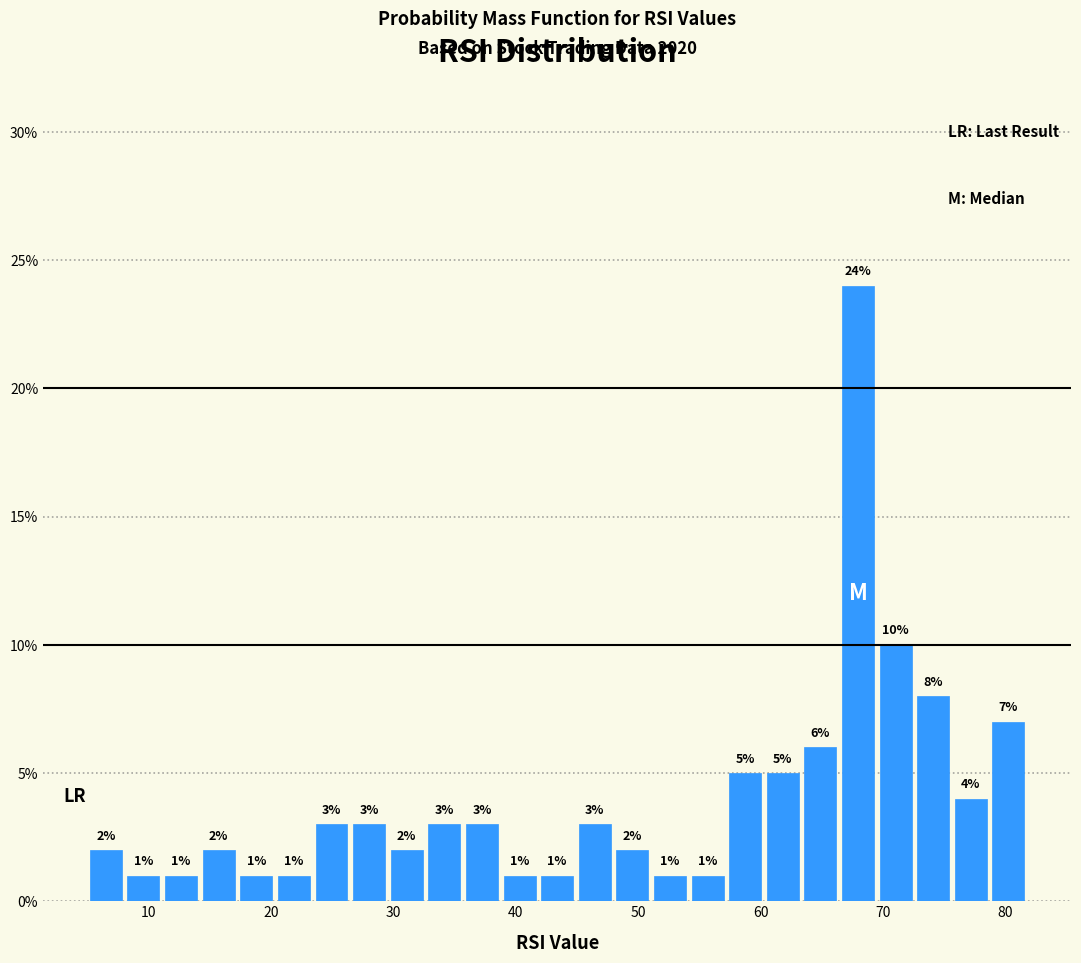

Read against the x-axis, roughly where is the centre of the tallest bar?

68